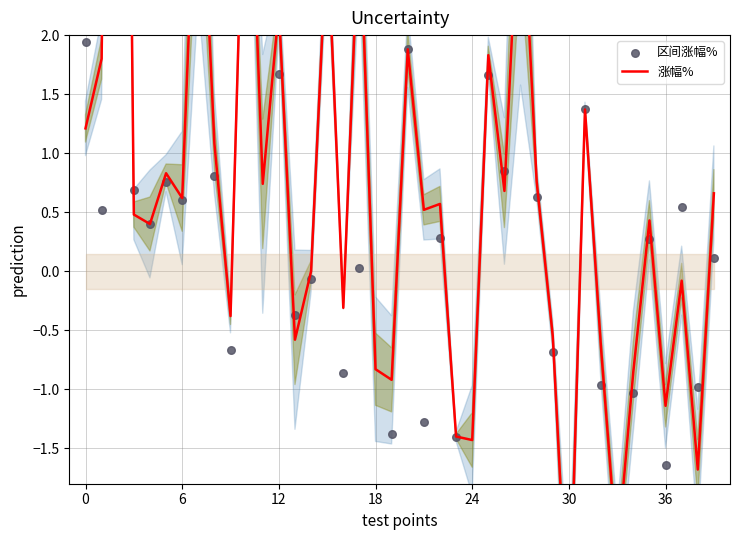

Which series has the largest Y range (max minus min)?

涨幅%